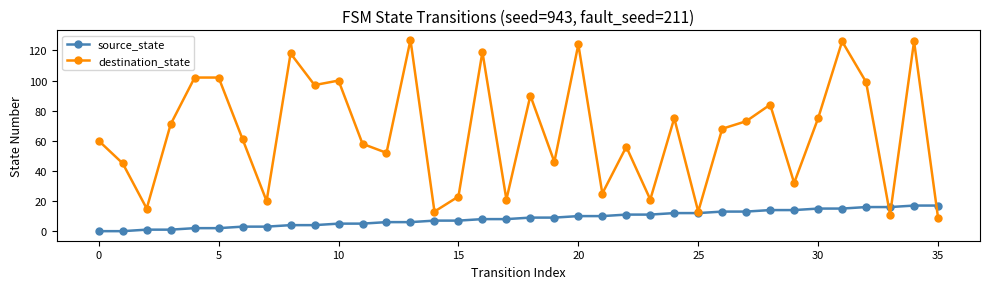

Is this an area chart (filled region under the line)?

No